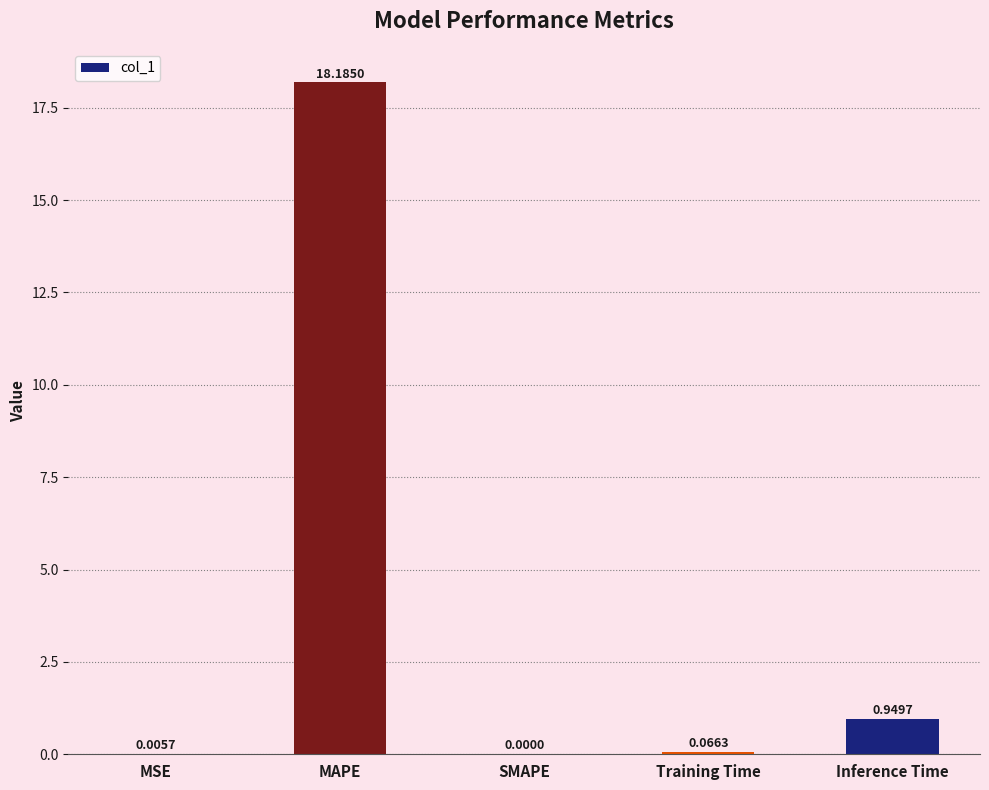

Which category has the highest value across all series?

MAPE